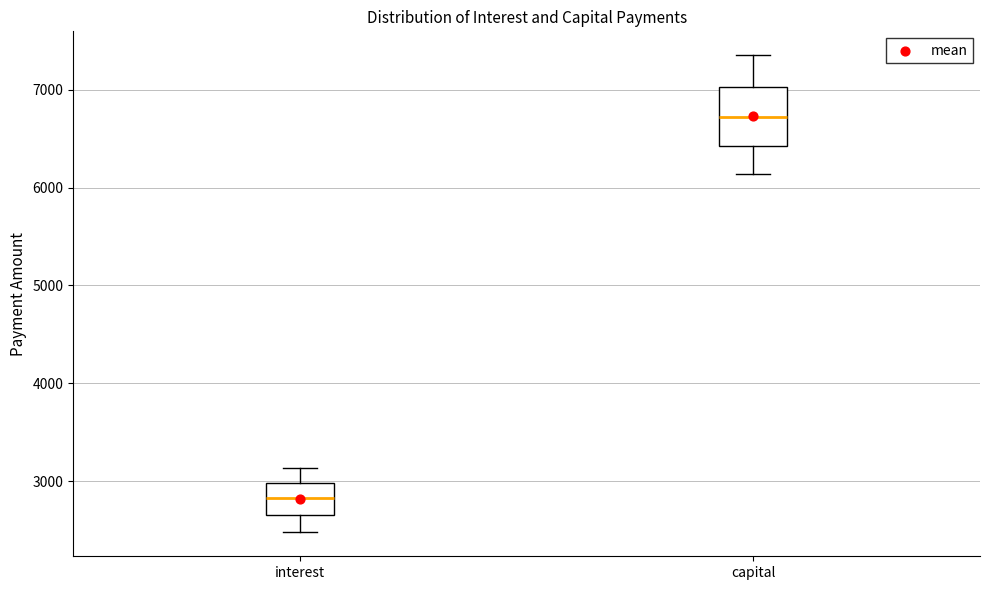

Reading left to right, transcribe this box plot: for each box, give where its median line is, the range the box spans, and where its two whiskers end, as read against the y-axis. The values are not printed on the chart, so give them approximately, as read against the axis.

interest: median 2800, box 2700 to 3000, whiskers 2500 to 3100
capital: median 6700, box 6400 to 7000, whiskers 6100 to 7400